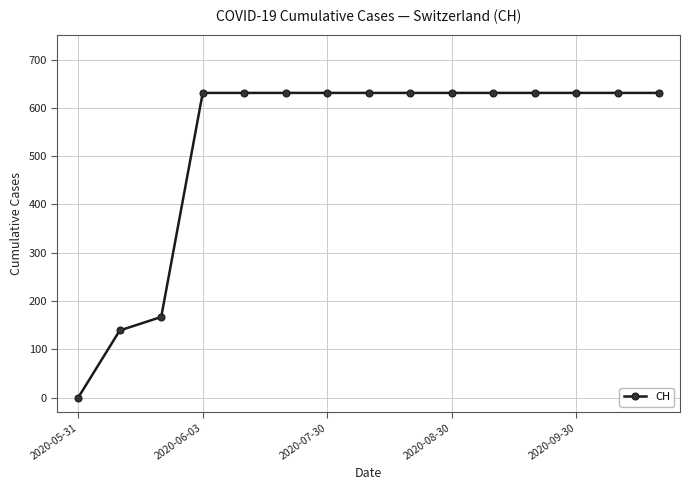

What is the sum of all values?

7878